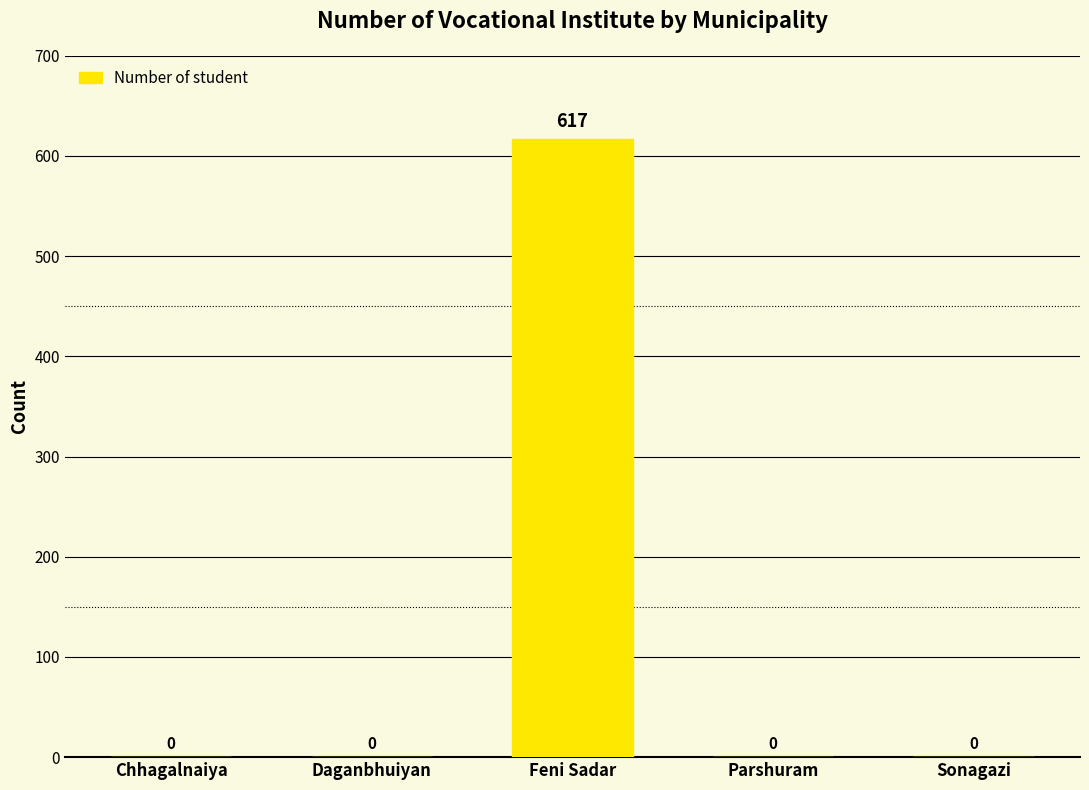

What is the average value?

123